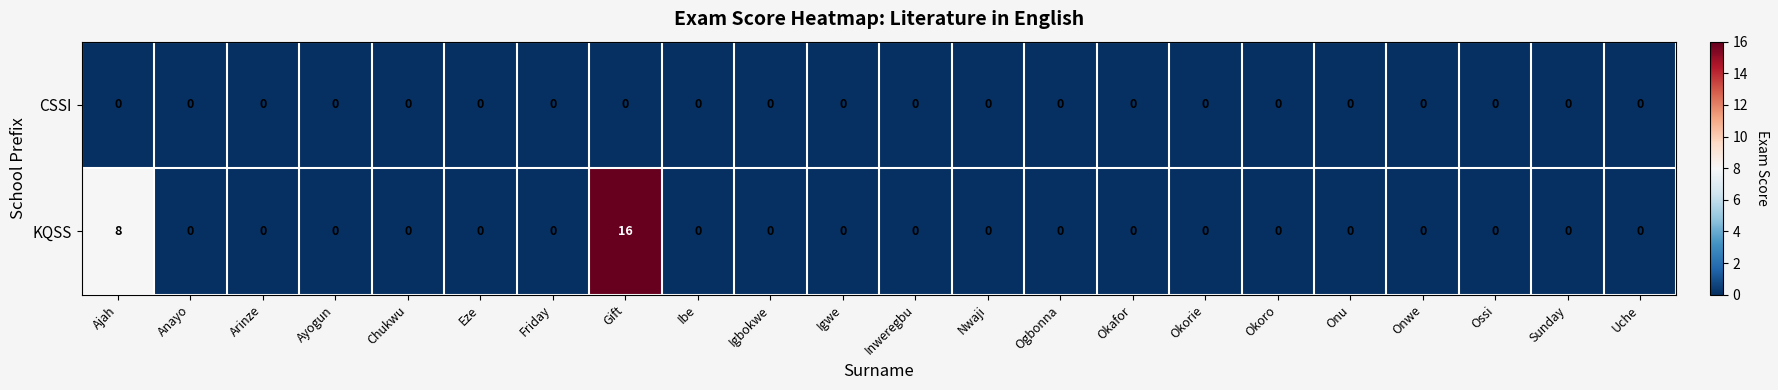

List the series in order of their peak value, highest first.

KQSS, CSSI